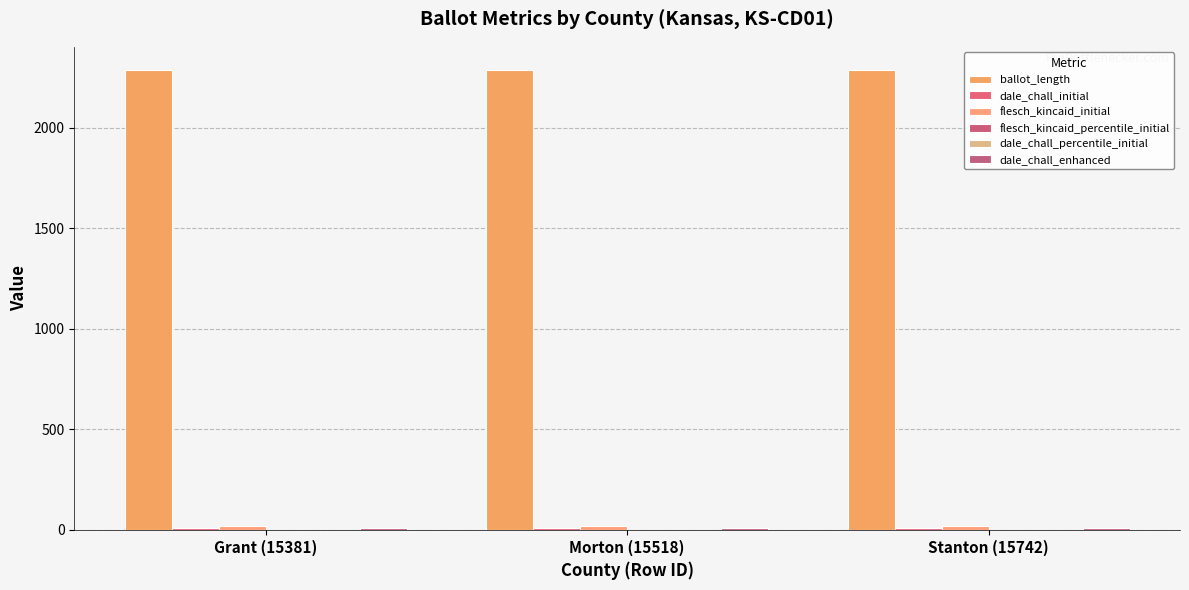

What position from the right is Morton (15518)?

2